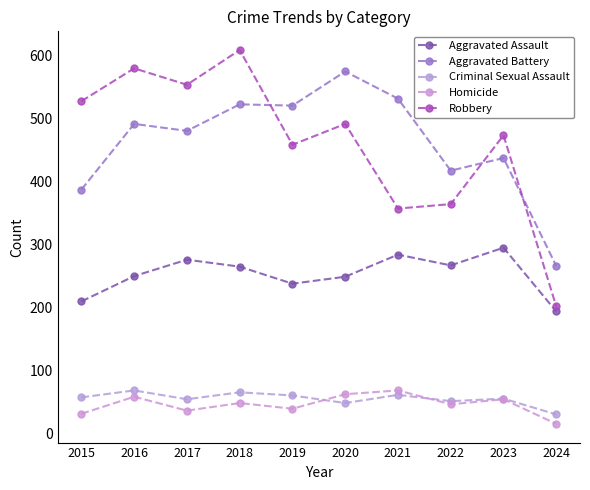

Which category has the lowest value across all series?

2024